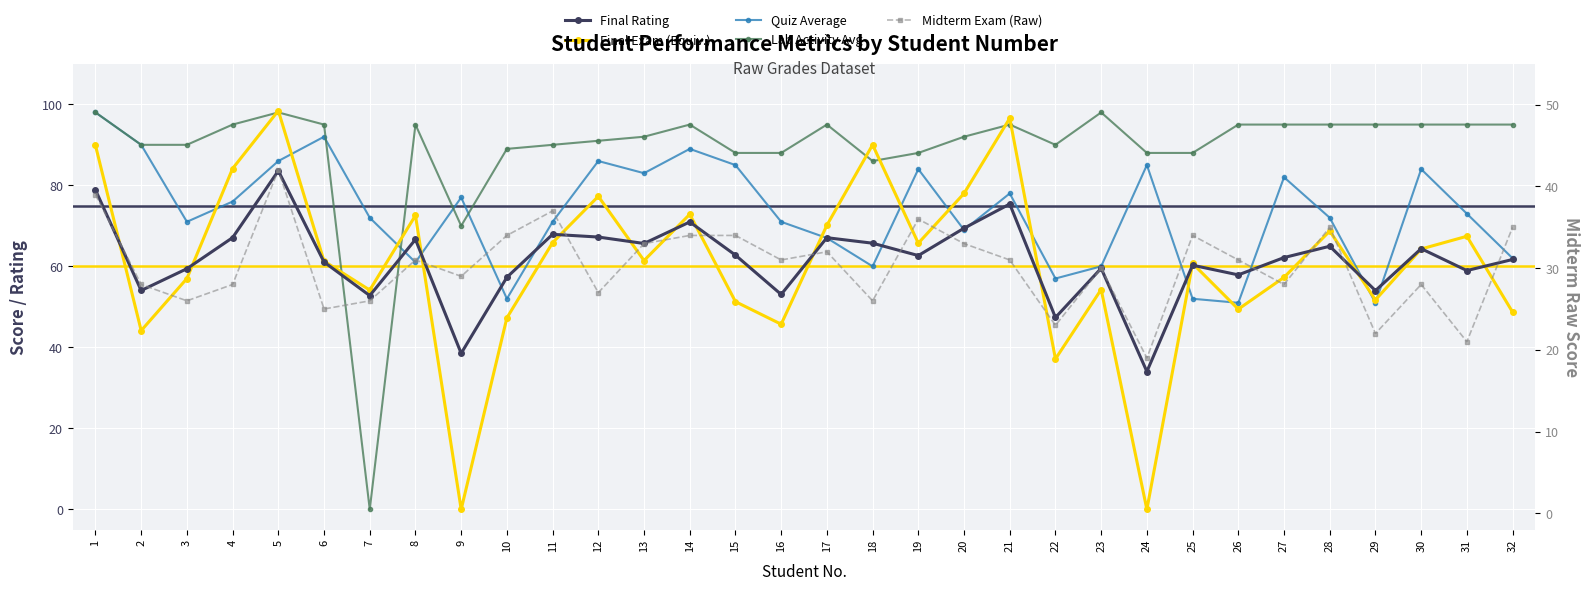

Where is the first local maximum for Final Exam (Equiv.)?

5